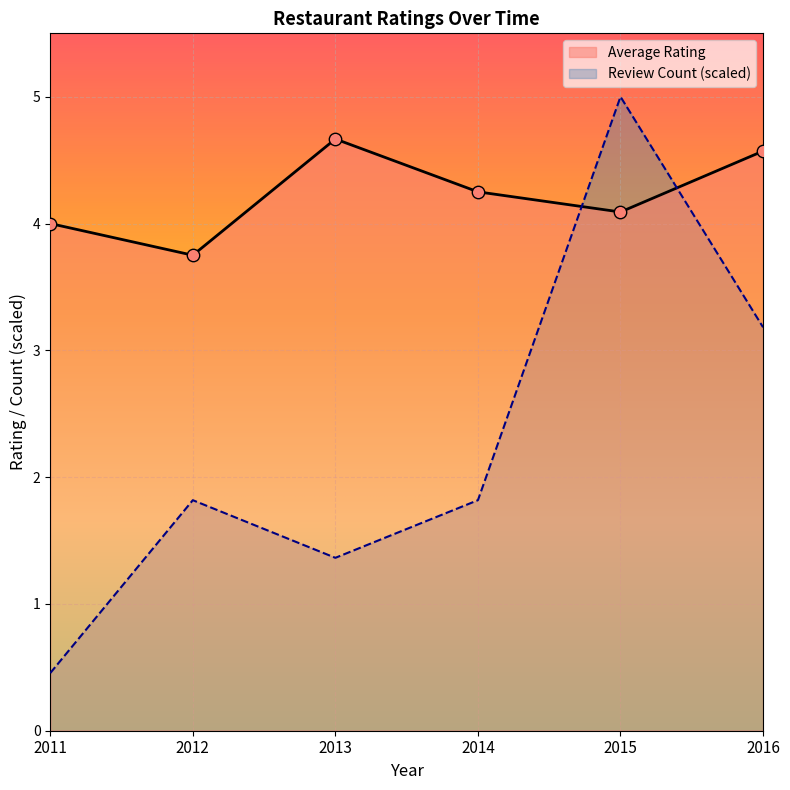

What are all the series names shown in the legend?

Average Rating, Review Count (scaled)